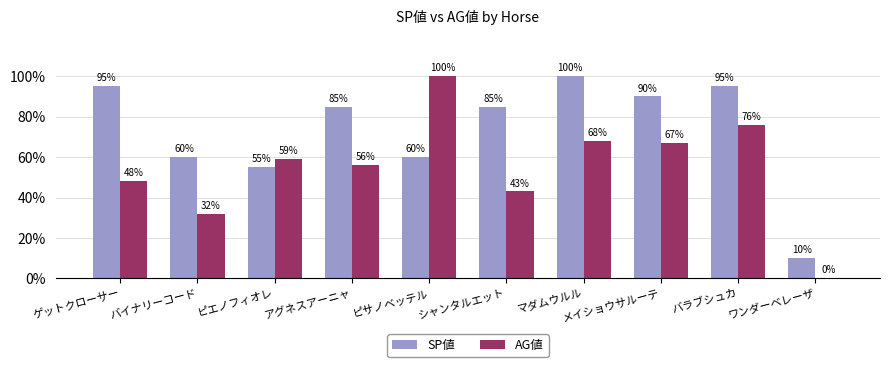

What is the maximum value for SP値?

100